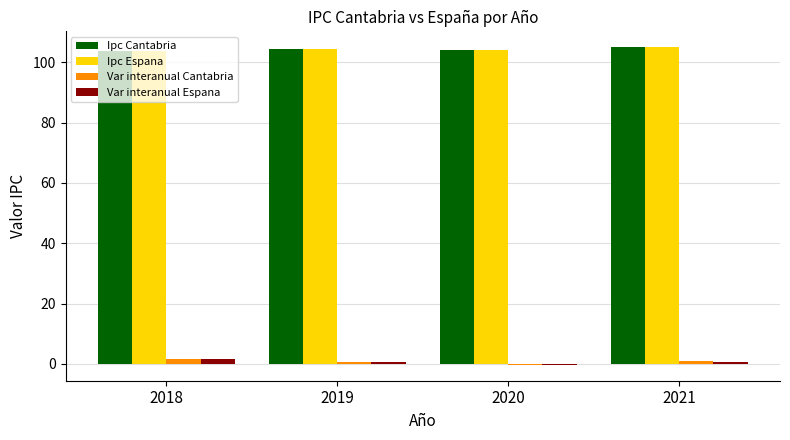

Is it true that Ipc Espana equals 31.5 at 2018?

False